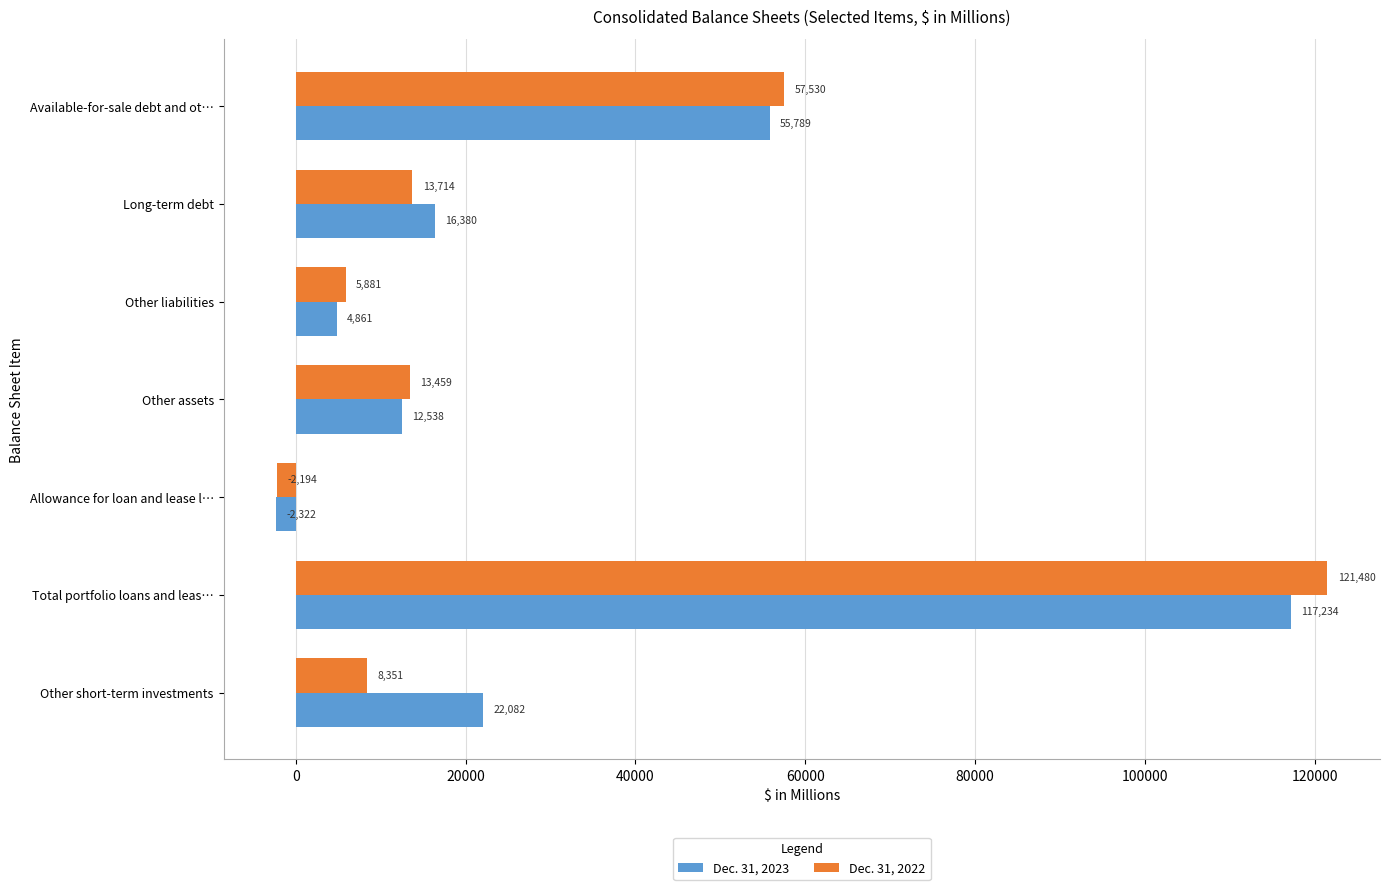

True or false: Dec. 31, 2023 has a value of 117234 at Total portfolio loans and leas….

True